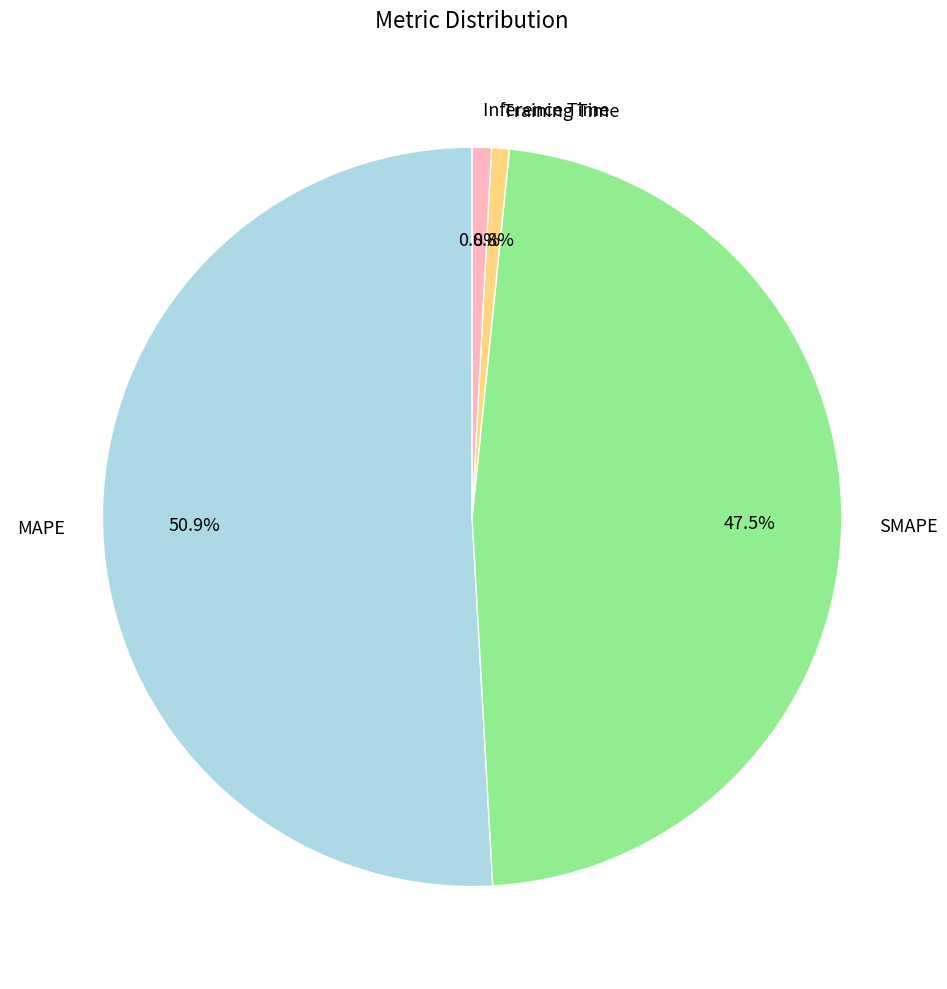

What percentage do SMAPE and Inference Time together represent?

48.3%